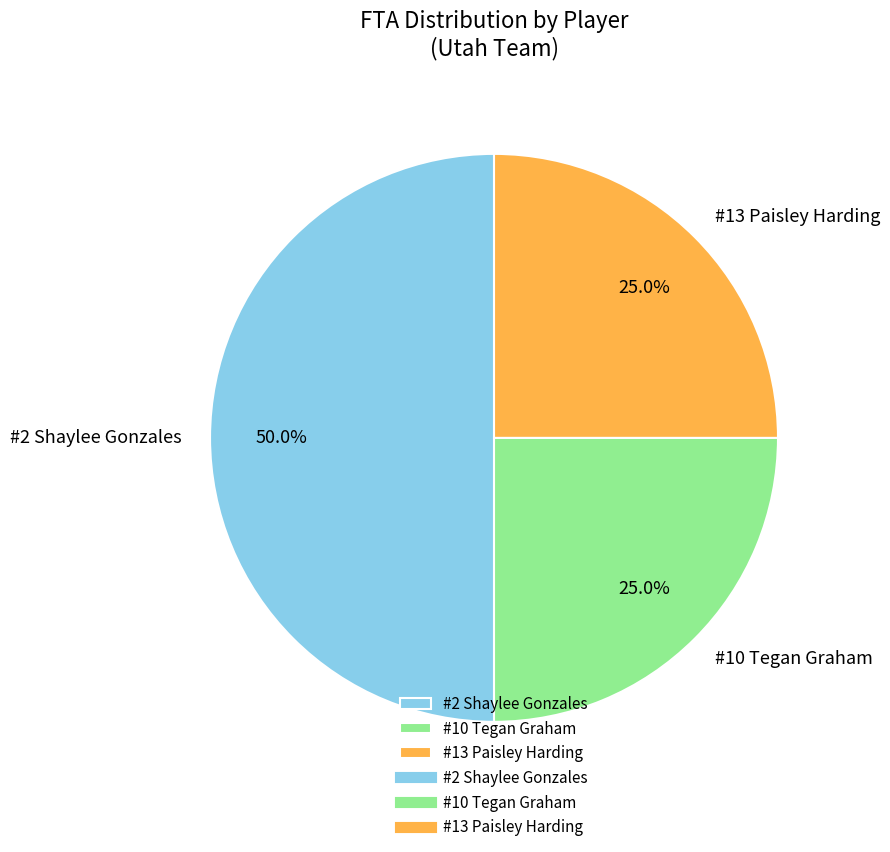

What is the ratio of the value at #2 Shaylee Gonzales to the value at #13 Paisley Harding?

2.0